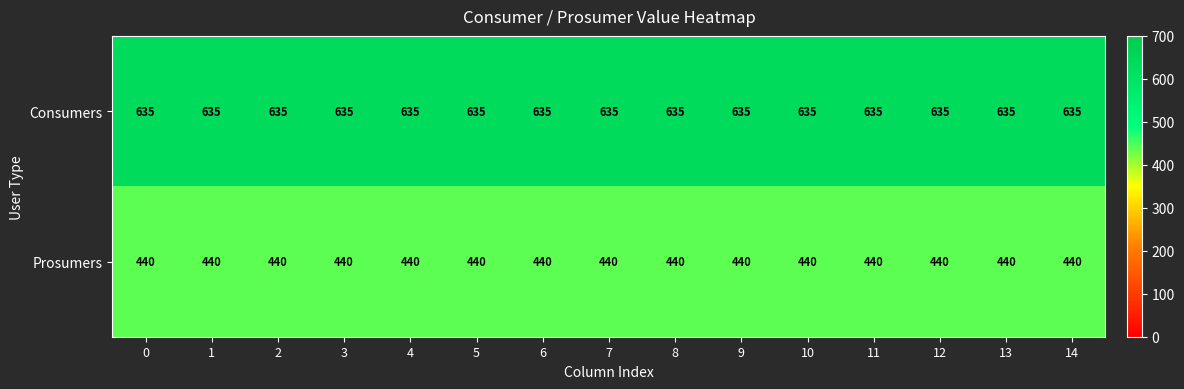

What is the average value of the Consumers series?

635